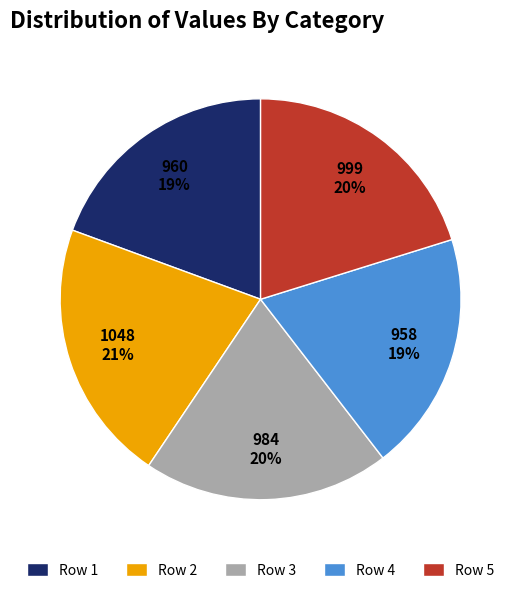

The Row 3 slice represents 20% of the pie. True or false?

True